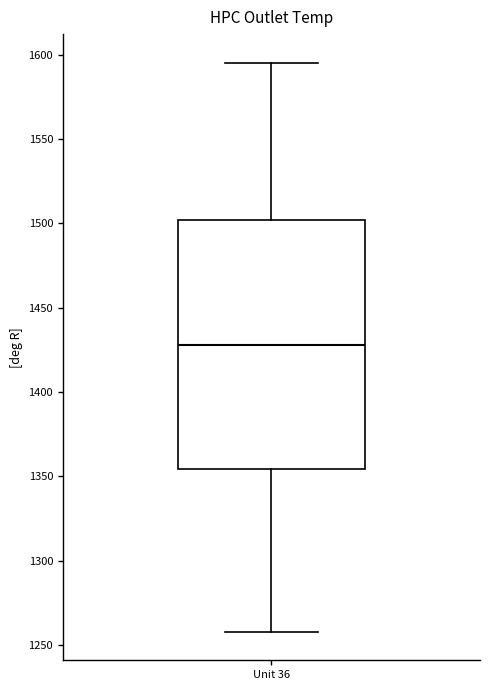

Where is the lower edge of the box for Unit 36 on the y-axis? The values are not printed on the chart, so give them approximately, as read against the axis.

1355